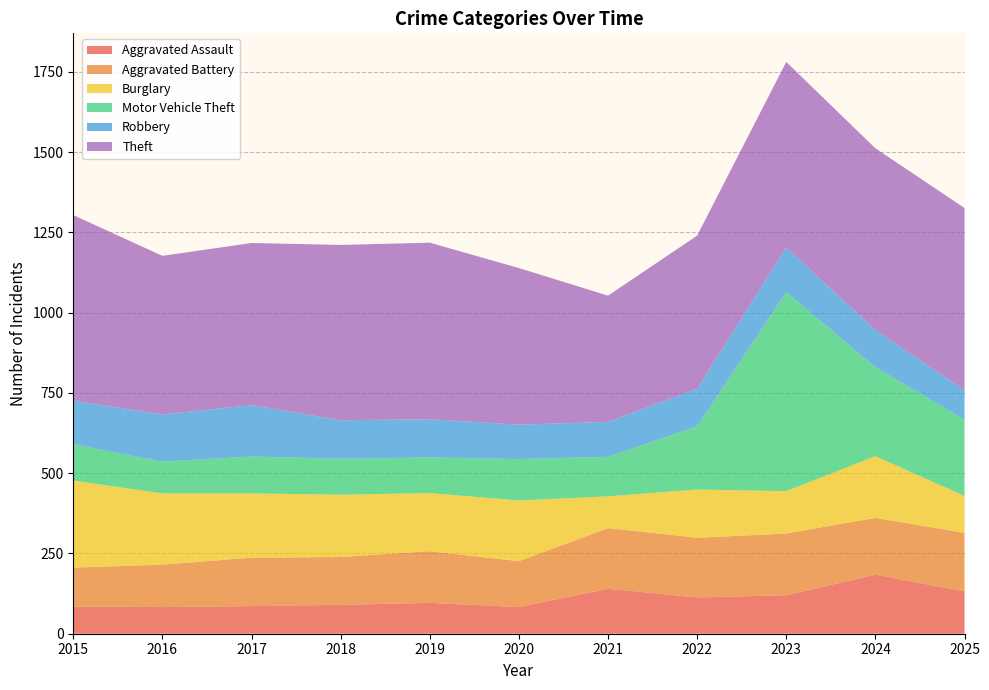

Reading left to right, extract all data points from this chart.

Aggravated Assault: 85	83	86	90	96	83	140	113	120	184	132
Aggravated Battery: 121	132	151	149	161	143	189	186	192	177	182
Burglary: 271	222	200	194	181	189	99	150	132	192	115
Motor Vehicle Theft: 113	99	115	112	111	129	123	197	620	277	238
Robbery: 136	147	160	120	119	107	109	117	139	116	91
Theft: 578	494	505	546	550	488	393	477	578	566	568